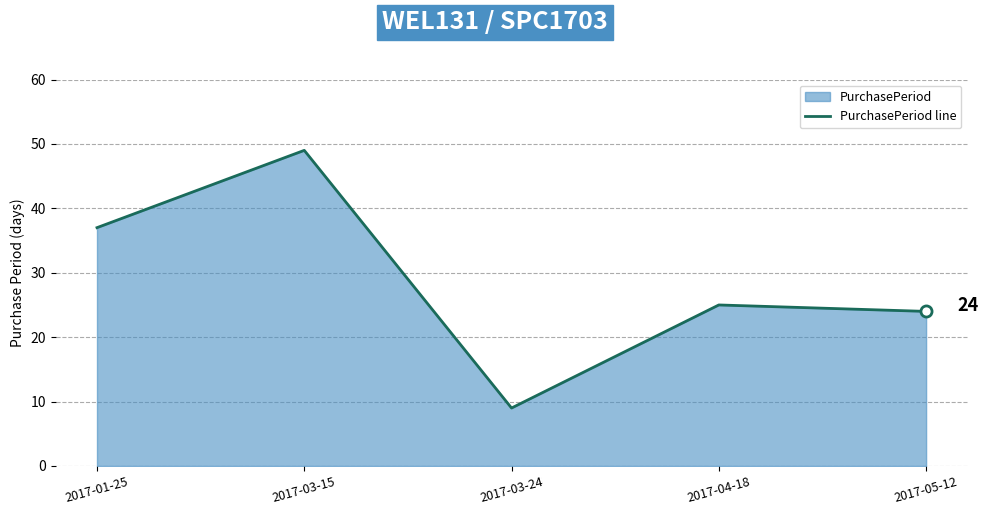

Which category has the lowest value across all series?

2017-03-24